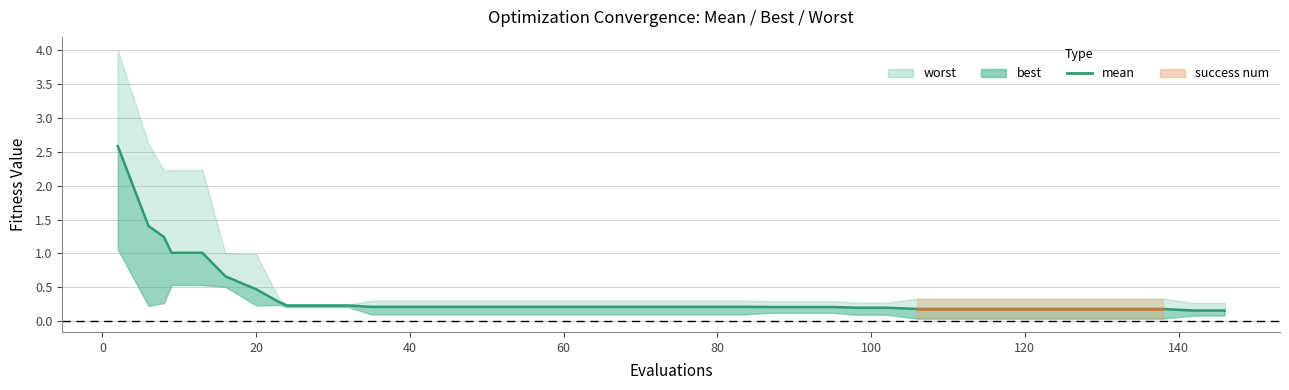

What is the greatest value displayed?

2.6